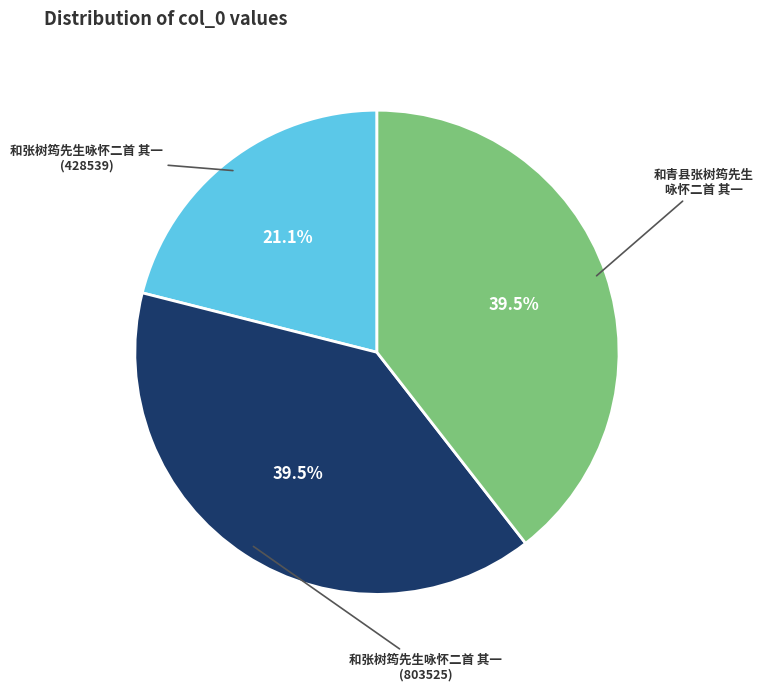

Is there any slice that represents more than half of the pie?

No